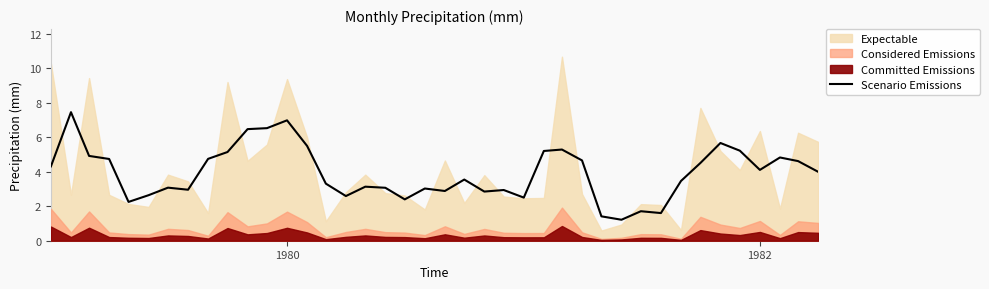

The value of Scenario Emissions at 1980 is 7.0. True or false?

True